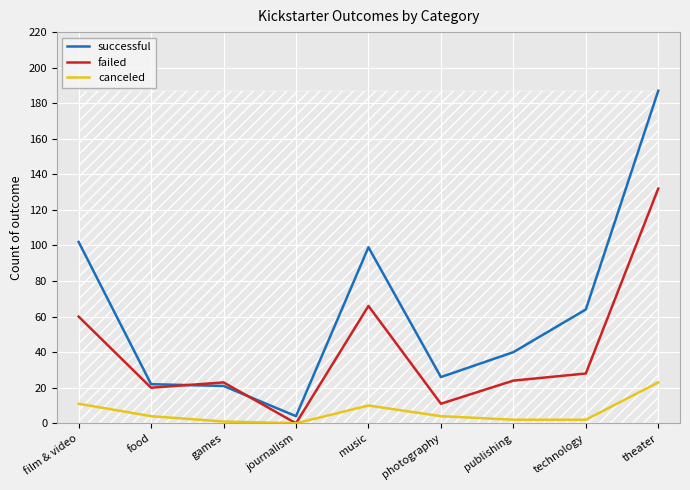

In successful, how many points are lower than both neighbors (excluding endpoints)?

2